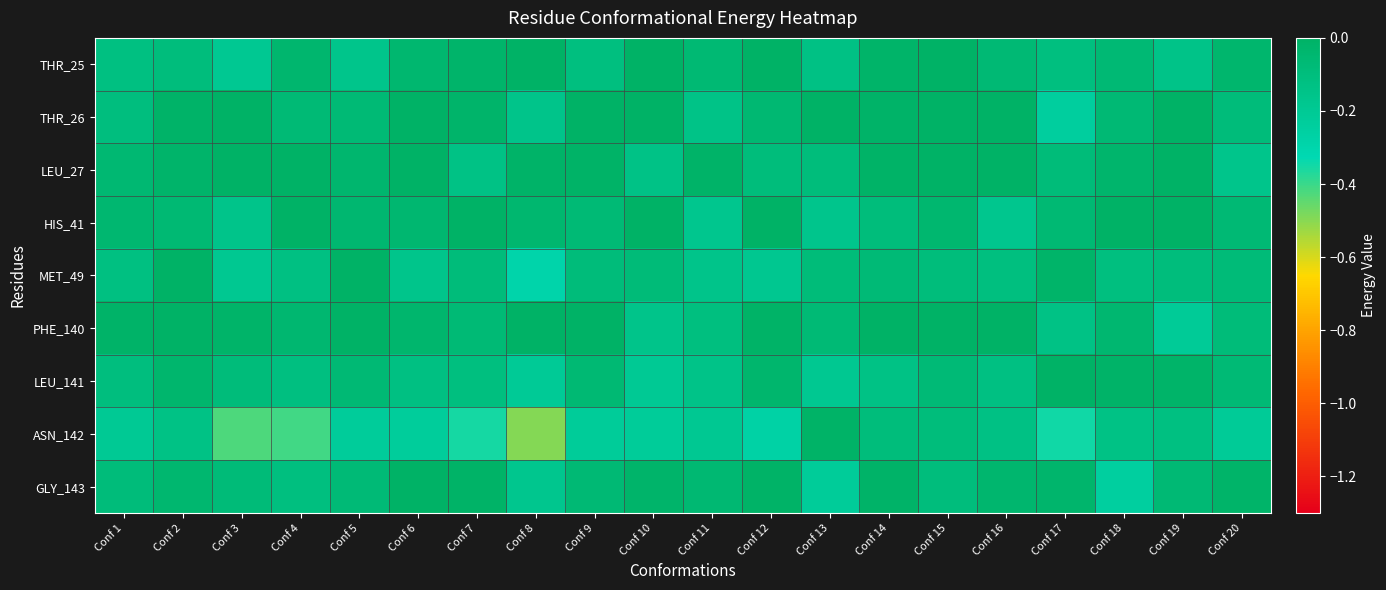

Which has a higher value, Conf 19 or Conf 20?

Conf 20